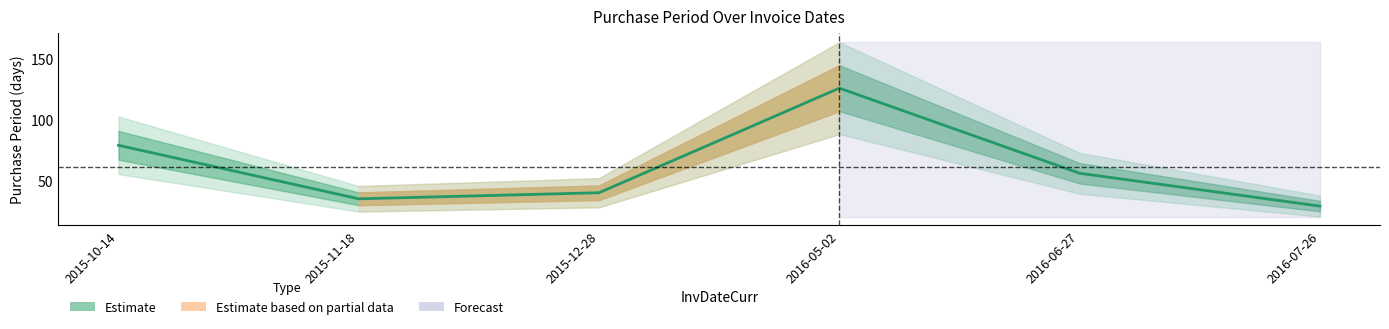

At which category does the data reach its first local valley?

2015-11-18